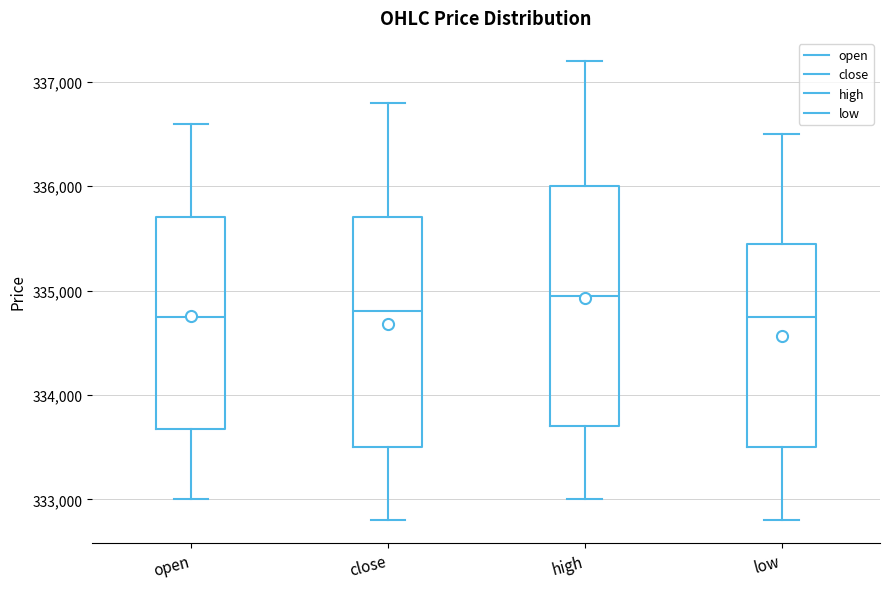

Where is the upper edge of the box for high on the y-axis? The values are not printed on the chart, so give them approximately, as read against the axis.

336000